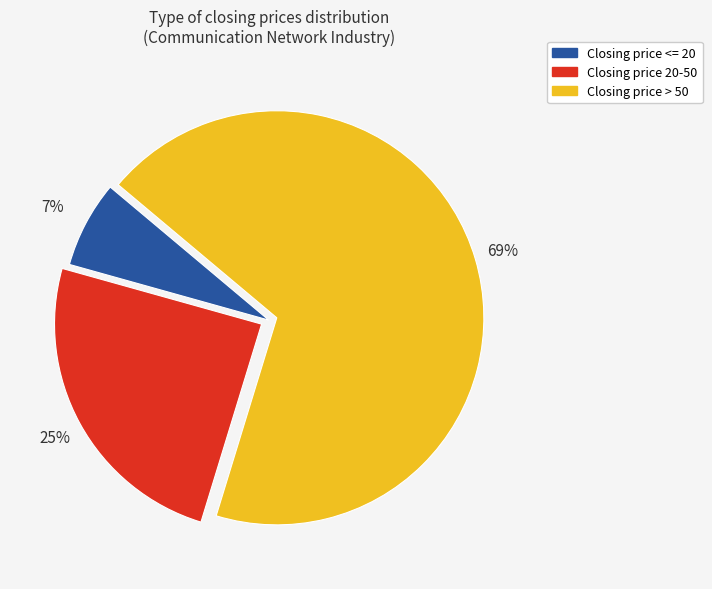

Does any single category account for the majority?

Yes